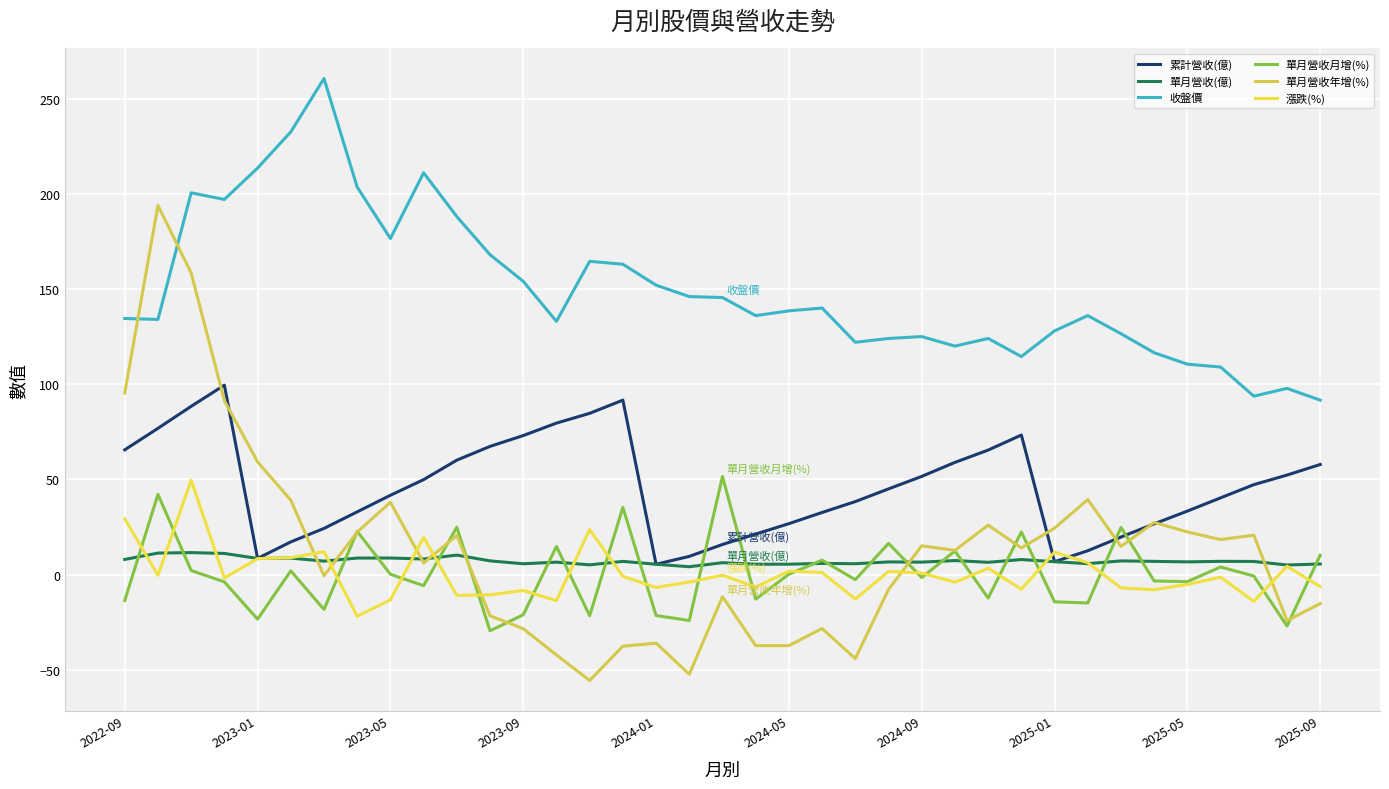

Is this an area chart (filled region under the line)?

No